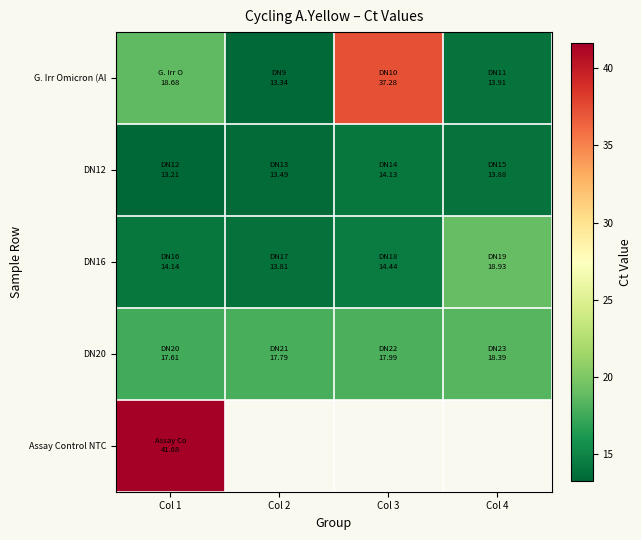

What is the difference between the second highest and minimum values in the DN16 series?

0.6